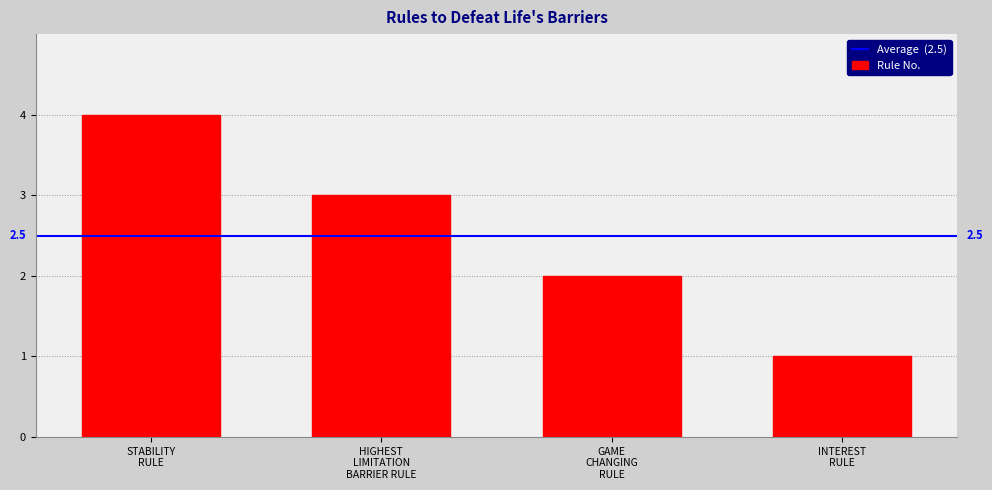

What is the difference between the maximum and minimum values?

3